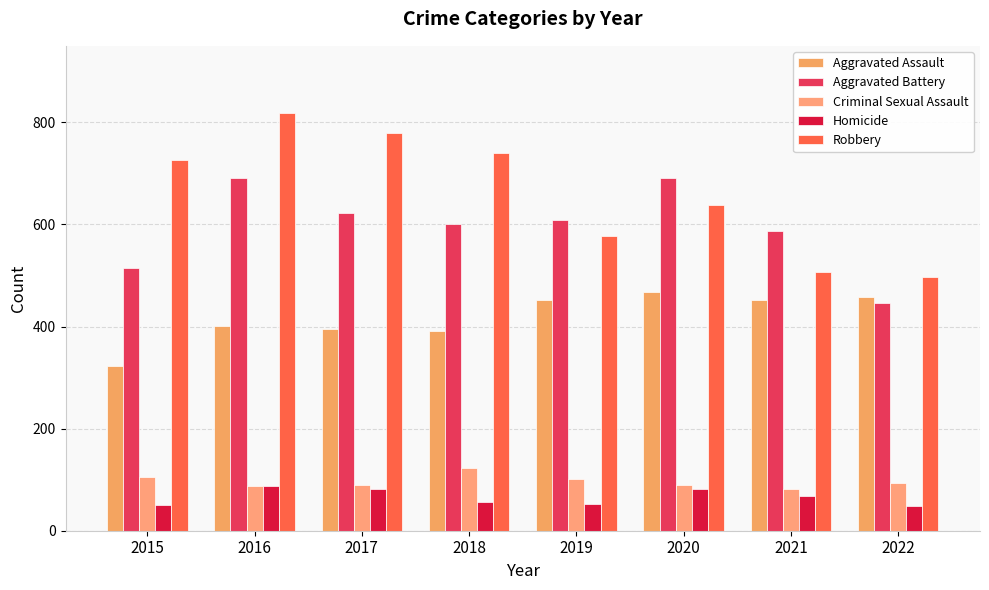

What is the difference between the Homicide values at 2021 and 2017?

13